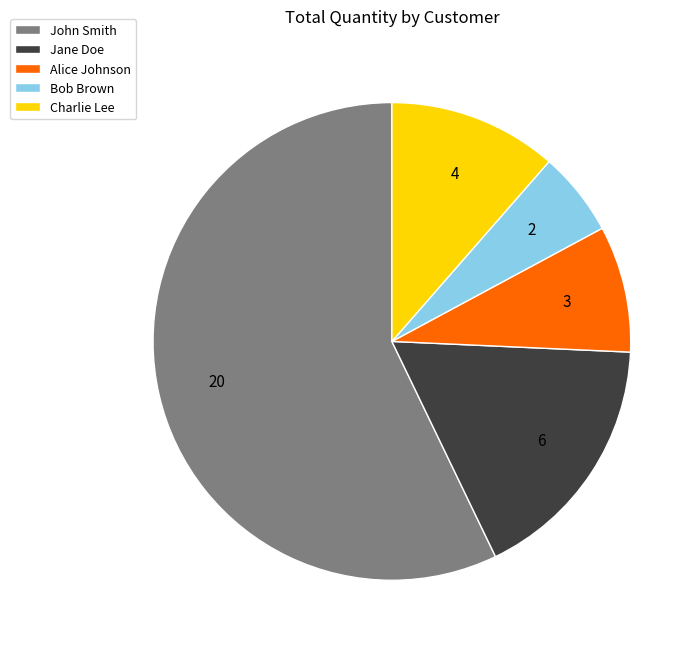

Which has a higher value, Bob Brown or John Smith?

John Smith